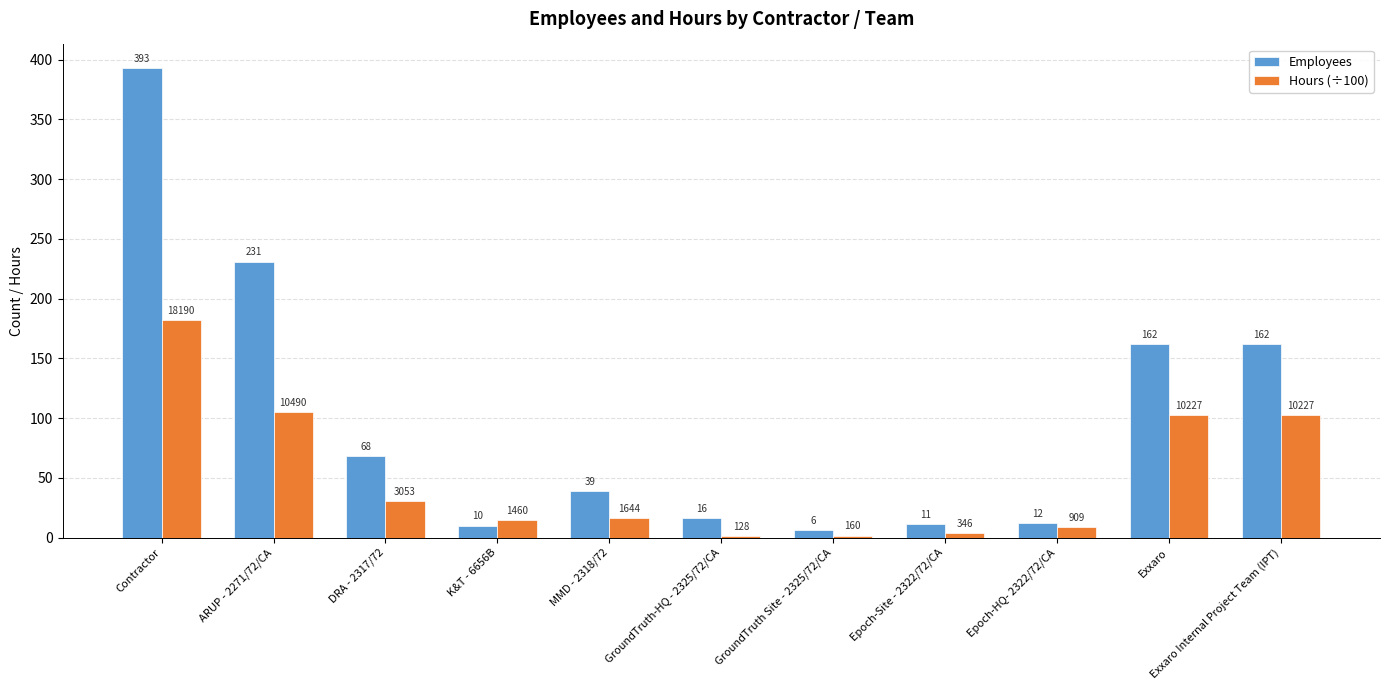

At which category is the sum across all series the highest?

Contractor